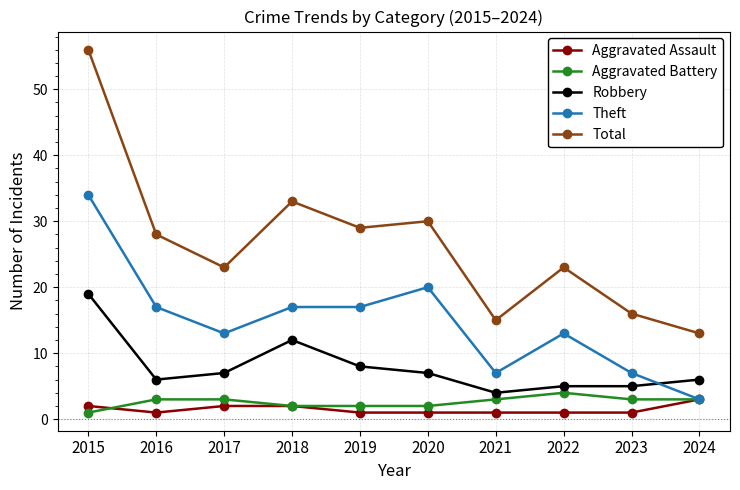

Reading left to right, what are all the values shown in this chart?

Aggravated Assault: 2	1	2	2	1	1	1	1	1	3
Aggravated Battery: 1	3	3	2	2	2	3	4	3	3
Robbery: 19	6	7	12	8	7	4	5	5	6
Theft: 34	17	13	17	17	20	7	13	7	3
Total: 56	28	23	33	29	30	15	23	16	13